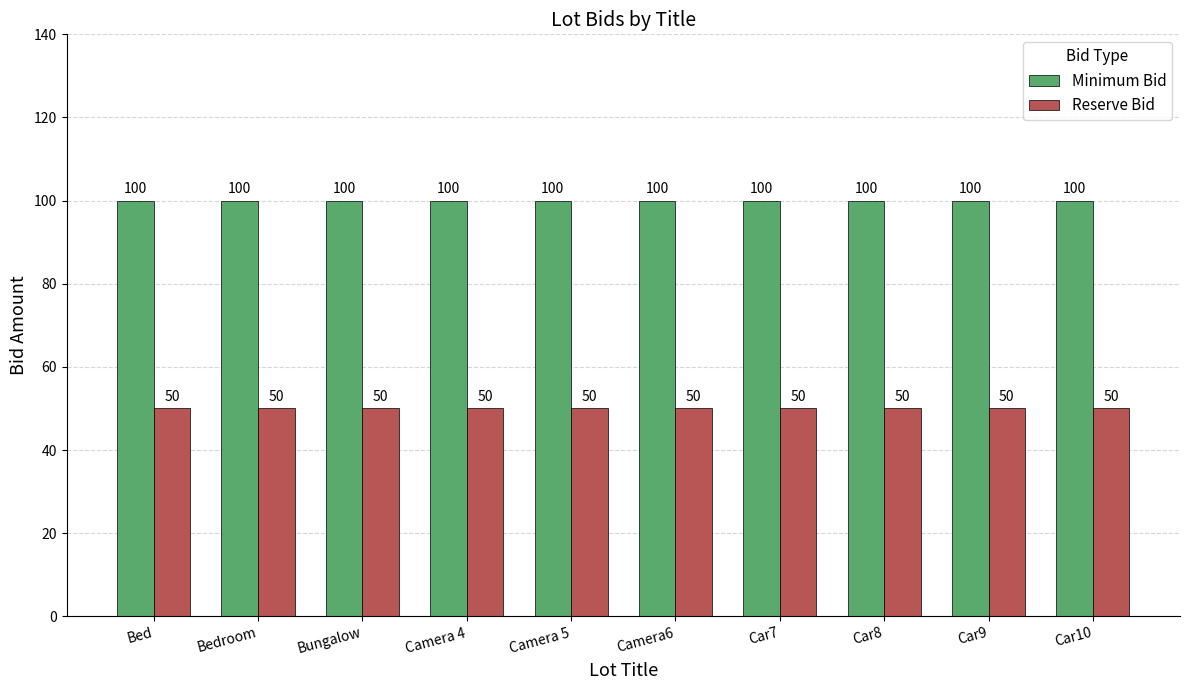

True or false: Minimum Bid has a value of 43 at Bungalow.

False